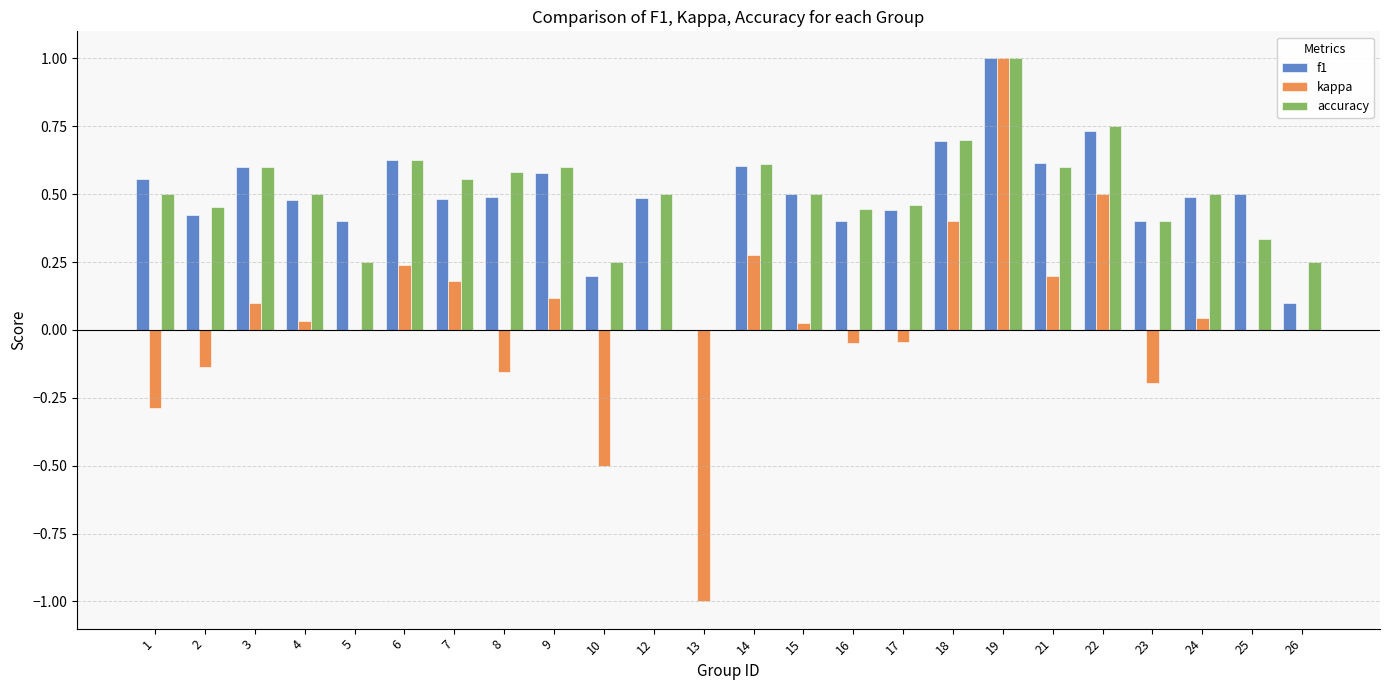

Is it true that f1 equals 0.6 at 1?

True